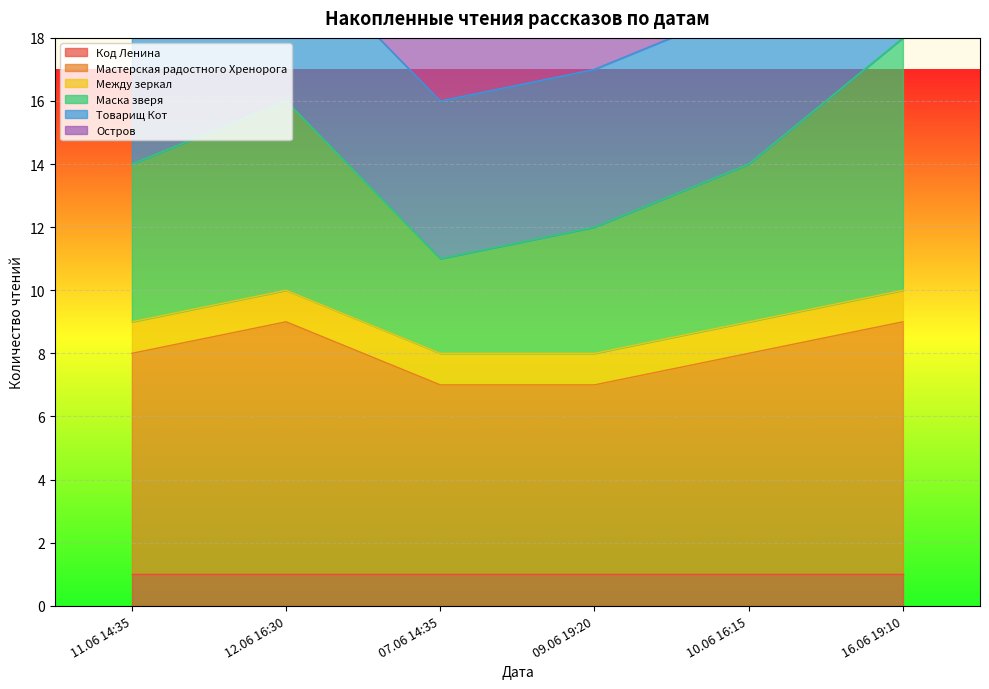

True or false: Остров and Маска зверя cross at least once.

False